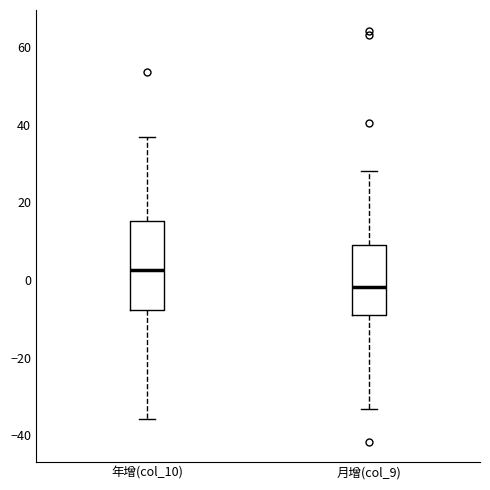

Reading left to right, read every box against the y-axis: the position of its median line, the range the box covers, and the ends of its whiskers. The values are not printed on the chart, so give them approximately, as read against the axis.

年增(col_10): median 2, box -8 to 16, whiskers -36 to 36
月增(col_9): median -2, box -10 to 8, whiskers -34 to 28